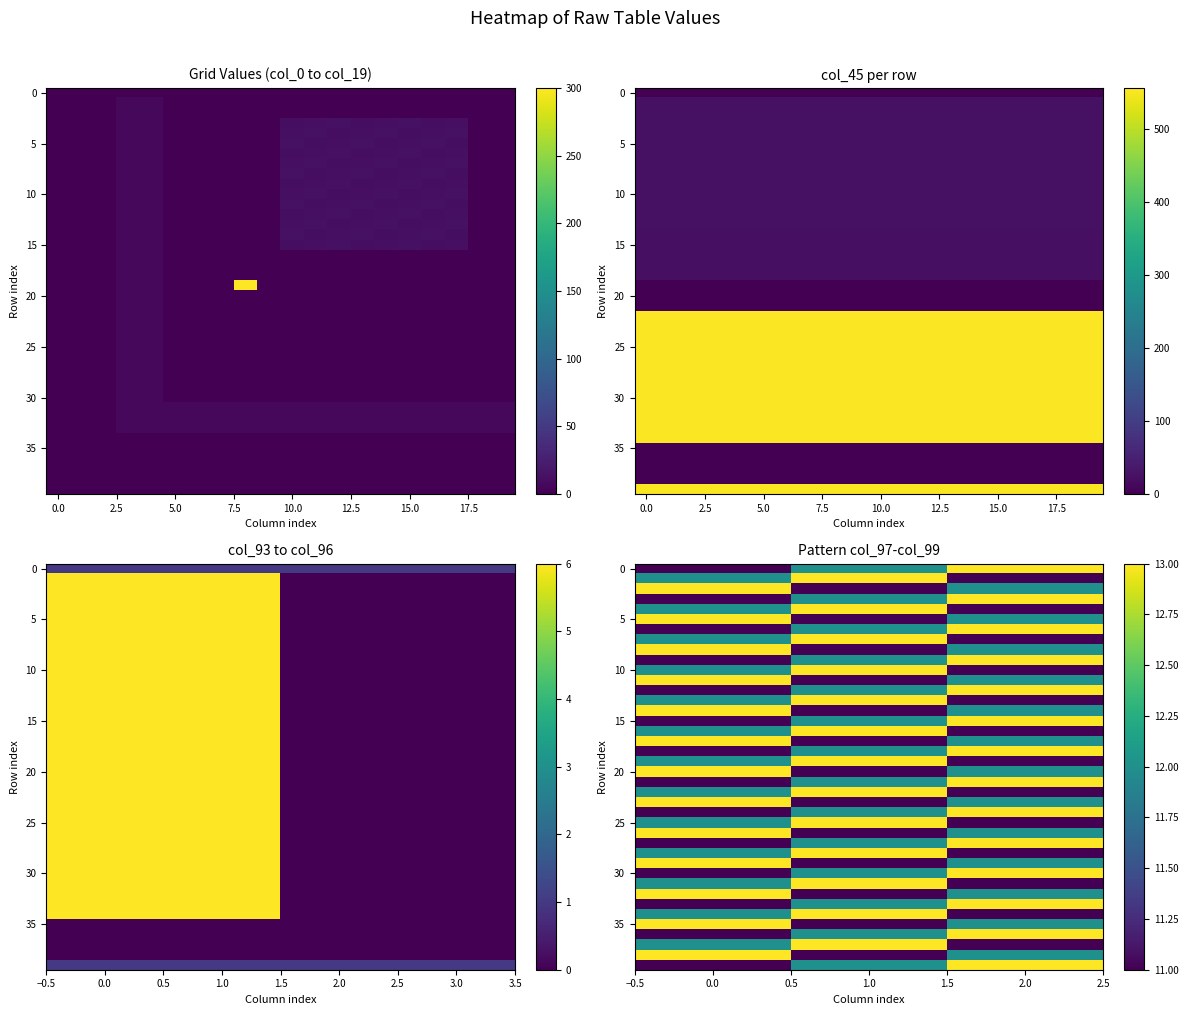

Is it true that 20 equals 15 at 1.0?

False